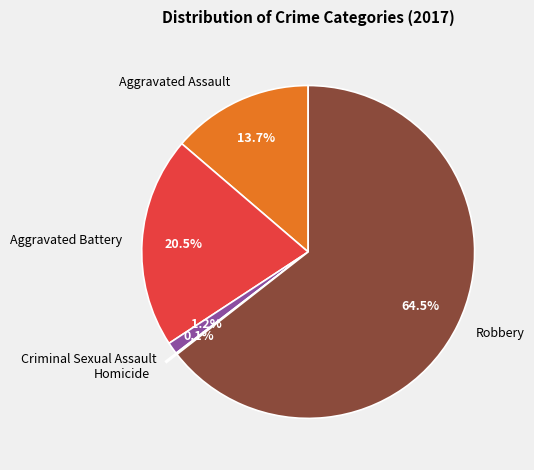

To the nearest percent, what is the difference between the largest and smallest slice percentages?

64%